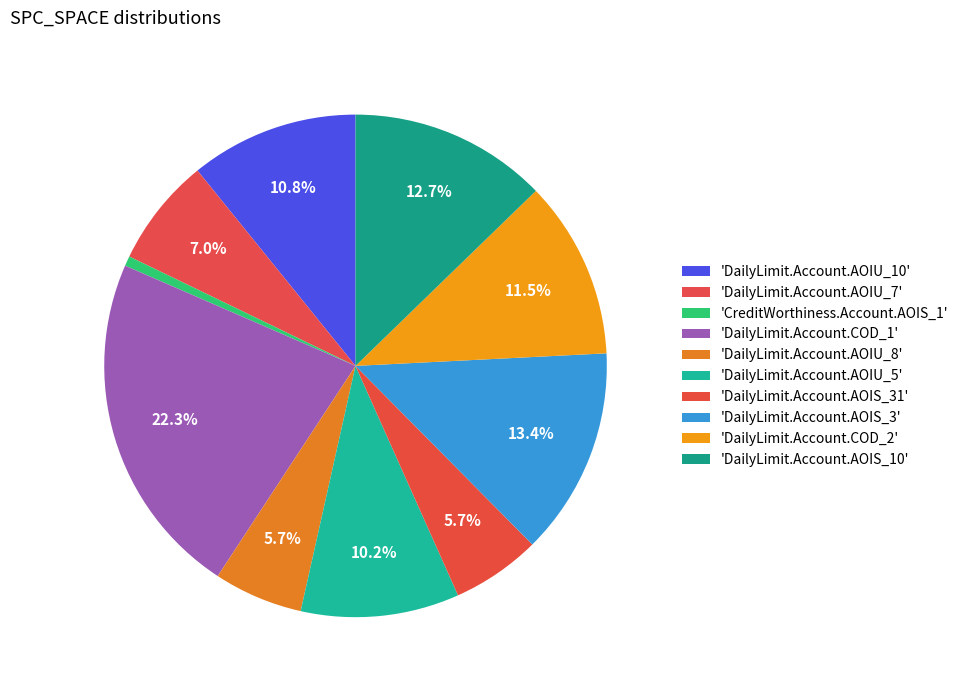

What is the largest slice in the pie chart?

DailyLimit.Account.COD_1